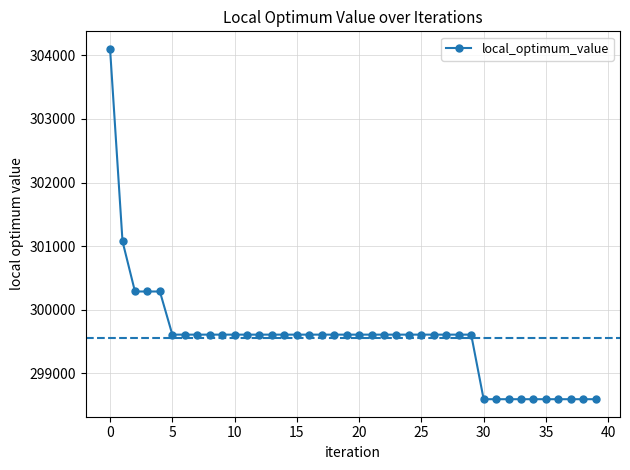

Reading right to left, transcribe all the data shown in this chart.

298595	298595	298595	298595	298595	298595	298595	298595	298595	298595	299610	299610	299610	299610	299610	299610	299610	299610	299610	299610	299610	299610	299610	299610	299610	299610	299610	299610	299610	299610	299610	299610	299610	299610	299610	300288	300288	300288	301077	304102